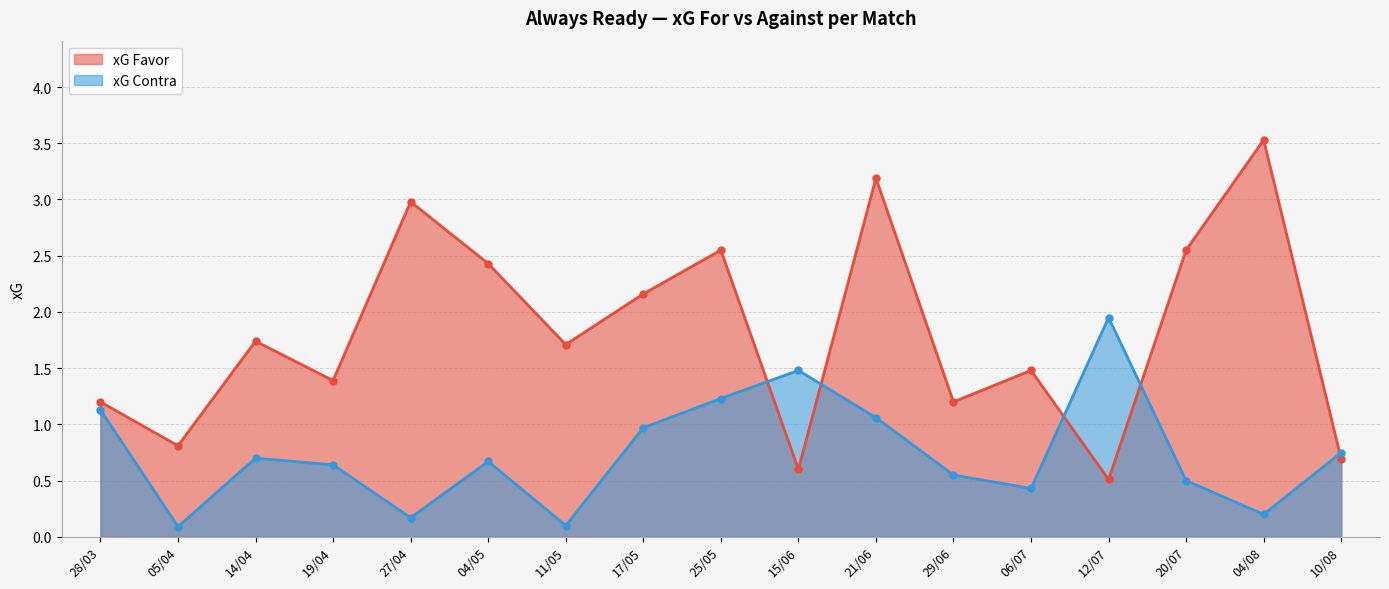

At which category does xG Favor reach its first local peak?

14/04